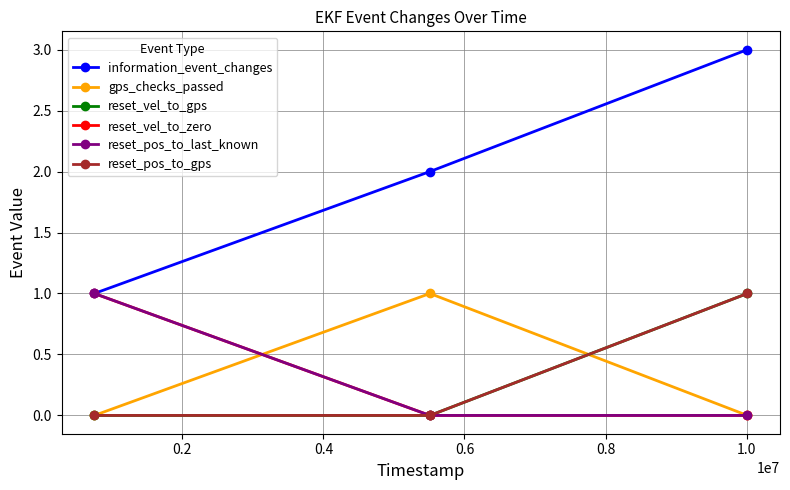

What is the highest value of the reset_vel_to_zero series?

1